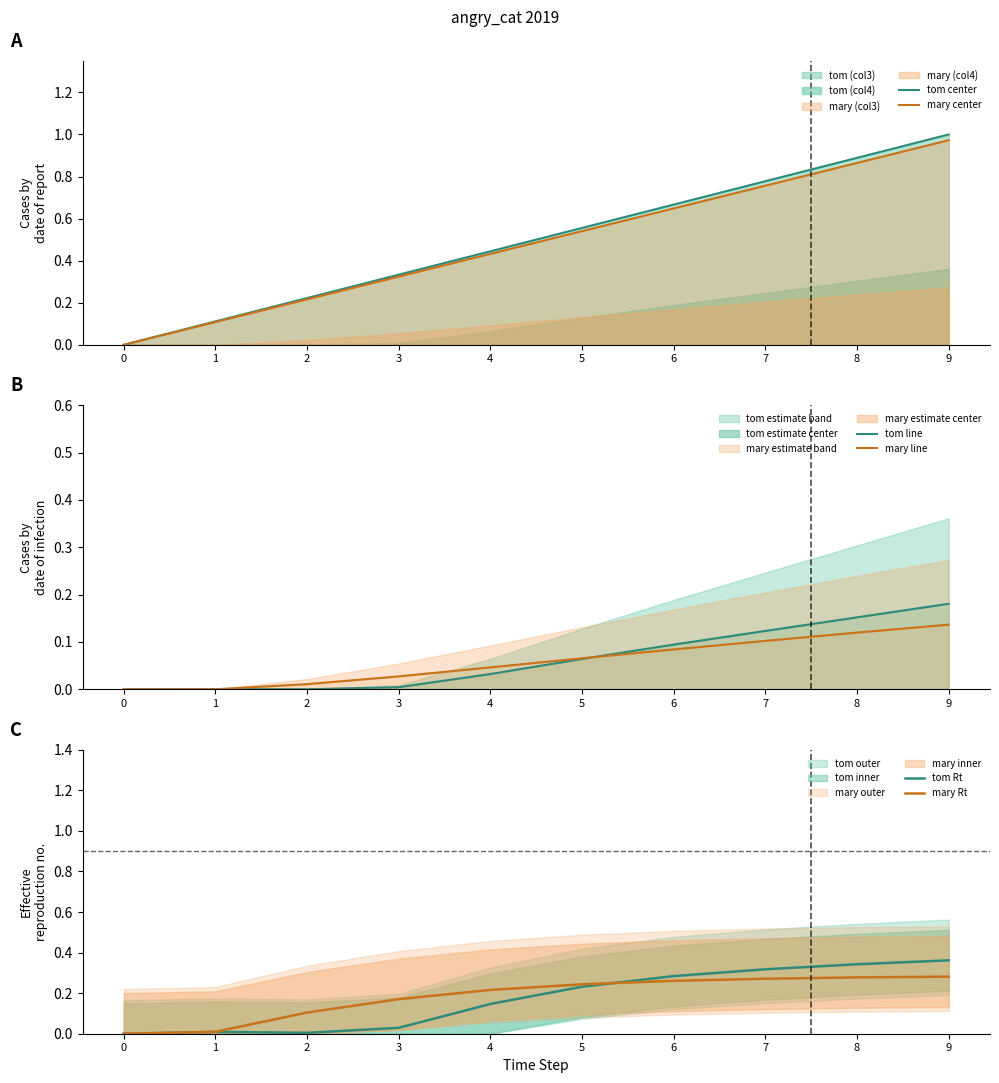

Reading right to left, transcribe all the data shown in this chart.

tom center: 1.0	0.9	0.8	0.7	0.6	0.4	0.3	0.2	0.1	0.0
mary center: 1.0	0.9	0.8	0.6	0.5	0.4	0.3	0.2	0.1	0.0
tom line: 0.2	0.2	0.1	0.1	0.1	0.0	0.0	0.0	0.0	0.0
mary line: 0.1	0.1	0.1	0.1	0.1	0.0	0.0	0.0	0.0	0.0
tom Rt: 0.4	0.3	0.3	0.3	0.2	0.1	0.0	0.0	0.0	0.0
mary Rt: 0.3	0.3	0.3	0.3	0.2	0.2	0.2	0.1	0.0	0.0